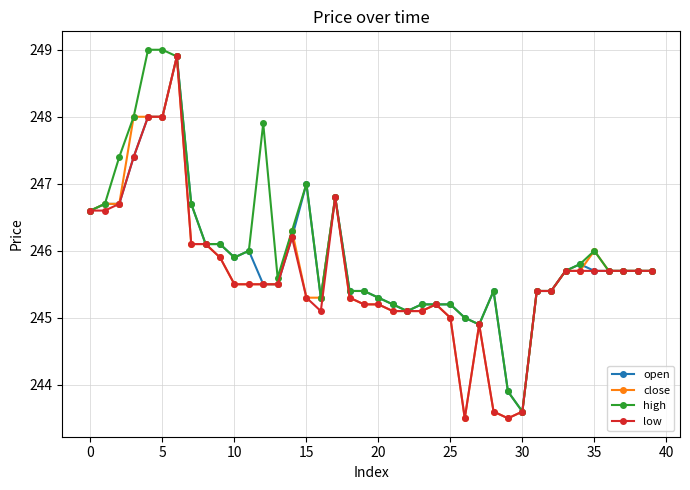

How many series are shown in this chart?

4